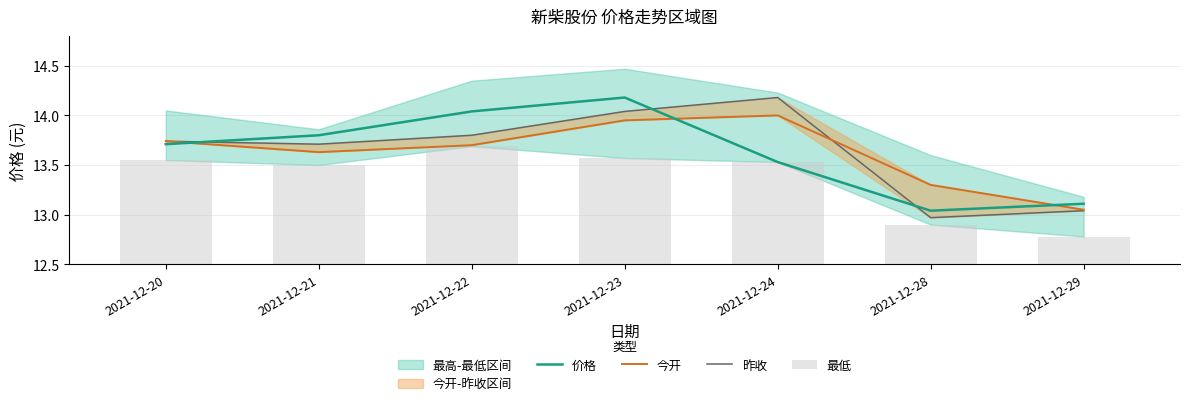

Which category has the lowest value in the 今开 series?

2021-12-29